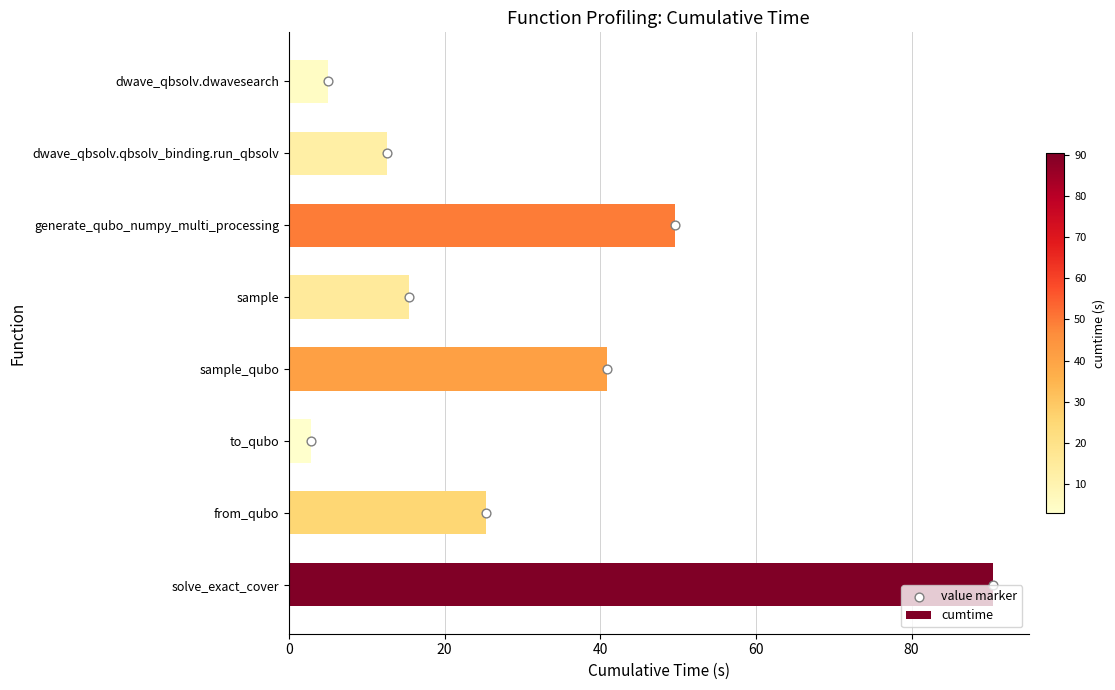

True or false: cumtime has a value of 49.6 at generate_qubo_numpy_multi_processing.

True